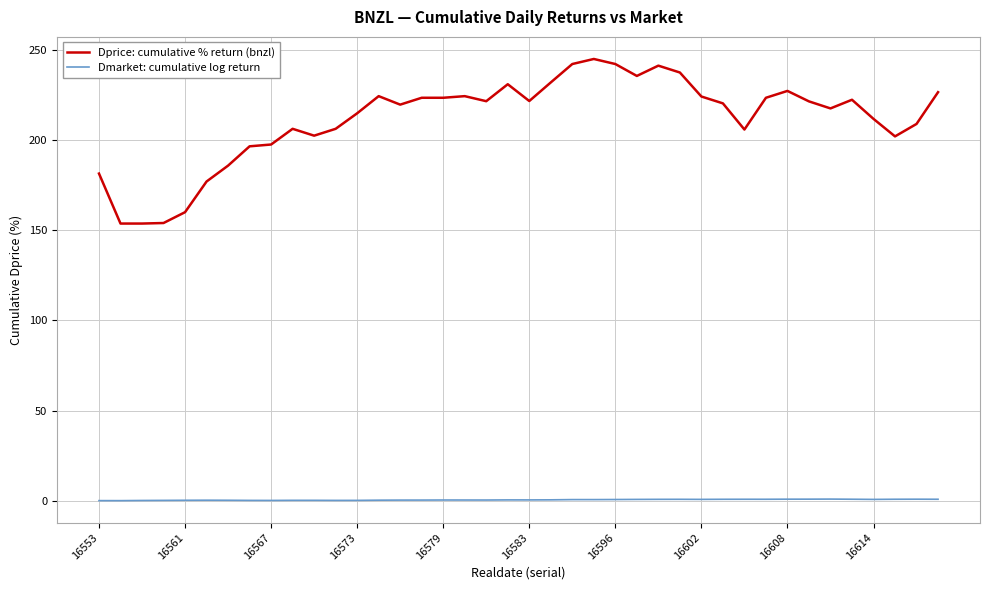

What is the difference between the second highest and second lowest values in the Dprice: cumulative % return (bnzl) series?

88.4